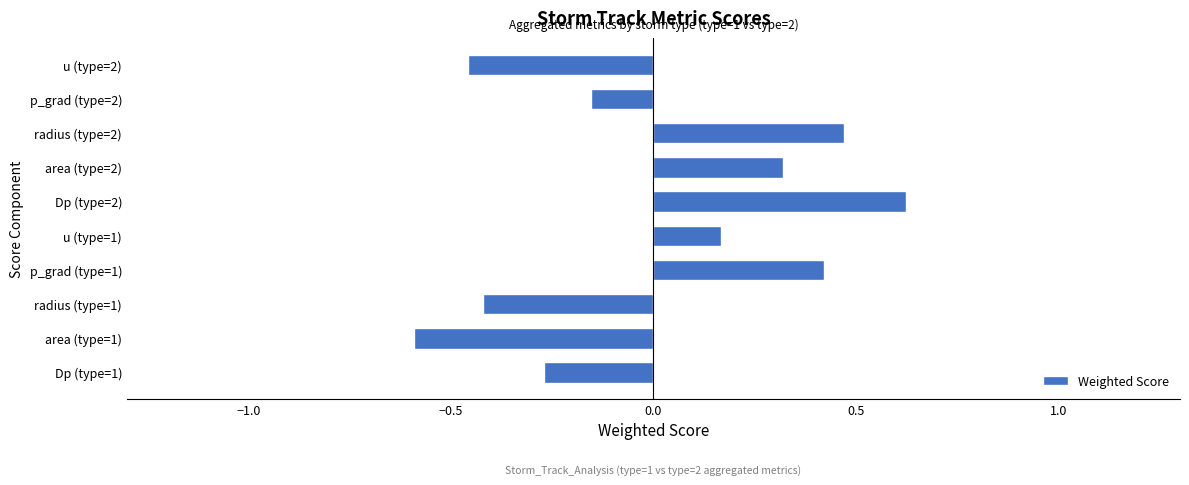

What is the greatest value displayed?

0.6